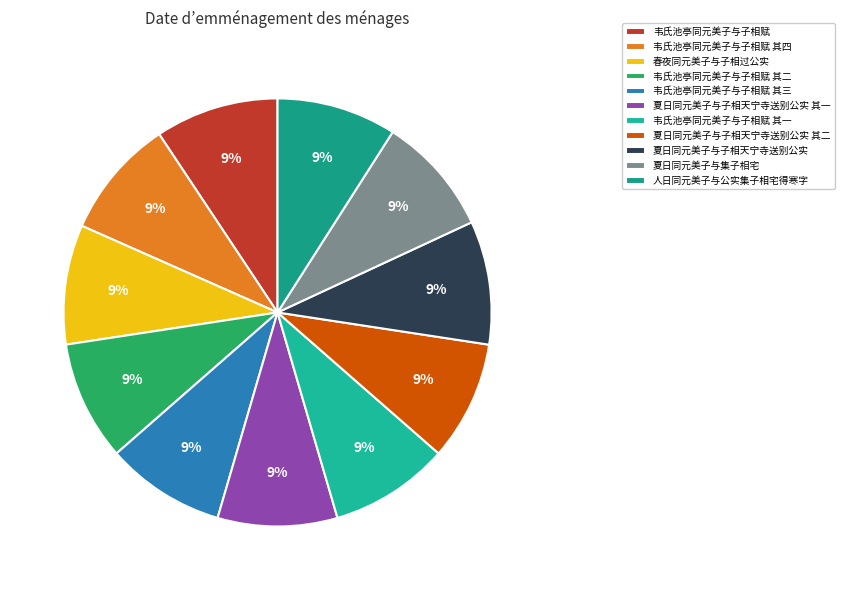

Does 夏日同元美子与子相天宁寺送别公实 其二 represent more than half of the total?

No